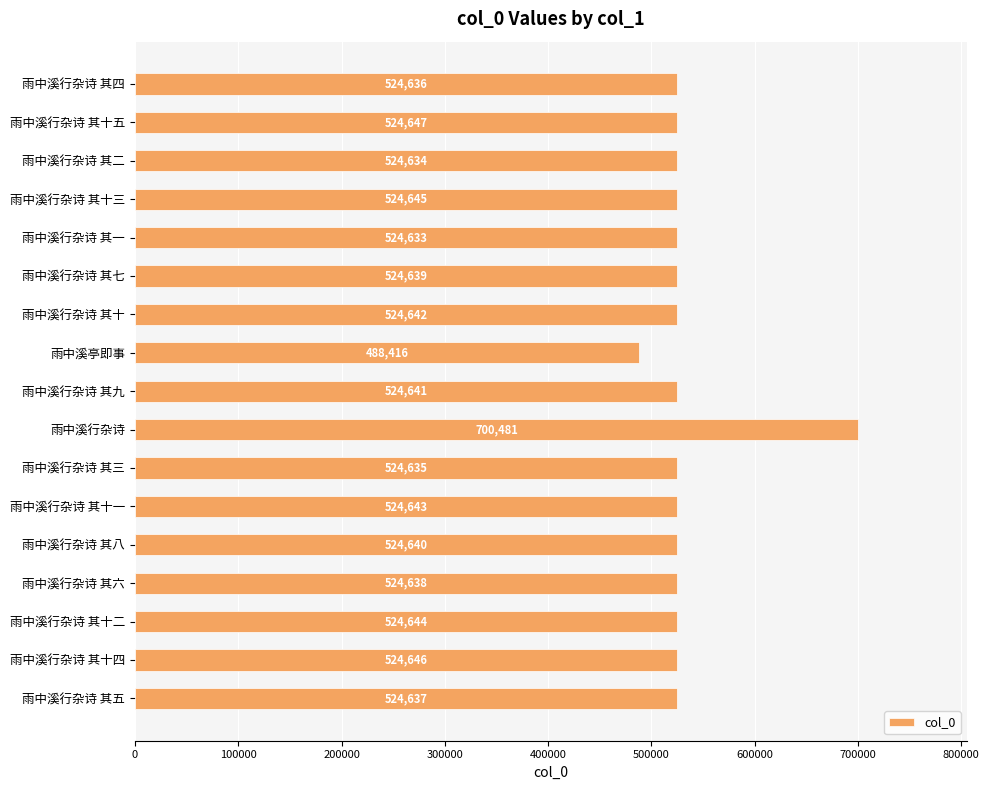

Are the bars grouped side by side (vs. stacked)?

No